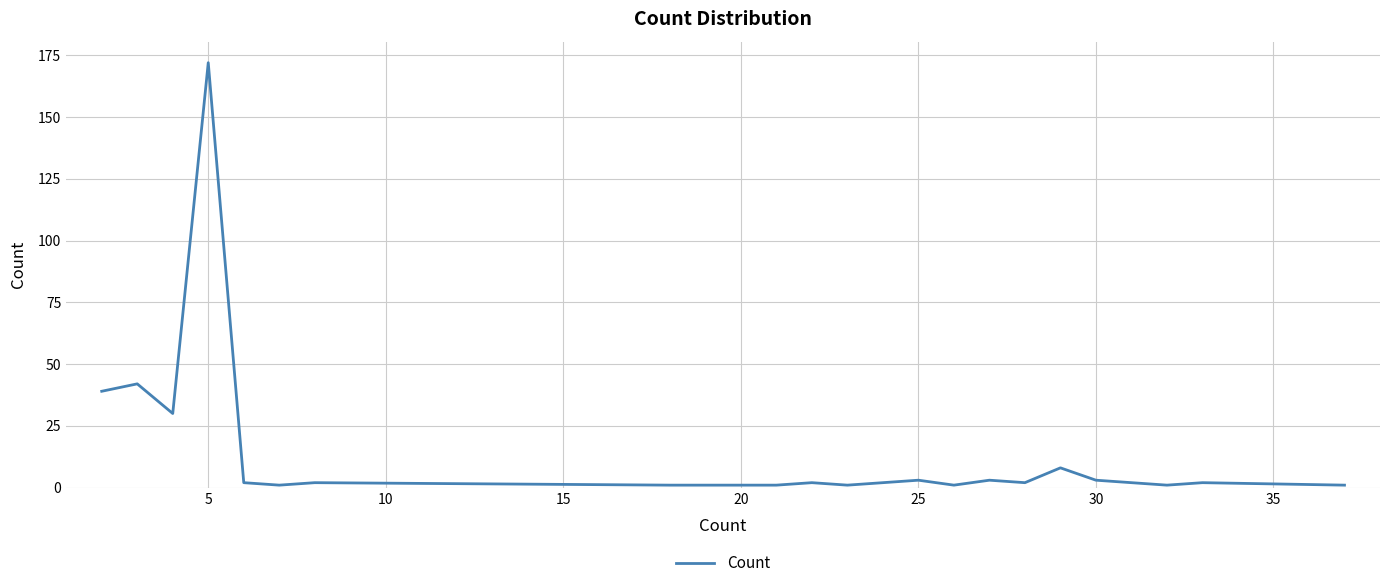

What is the difference between the maximum and minimum values?

171